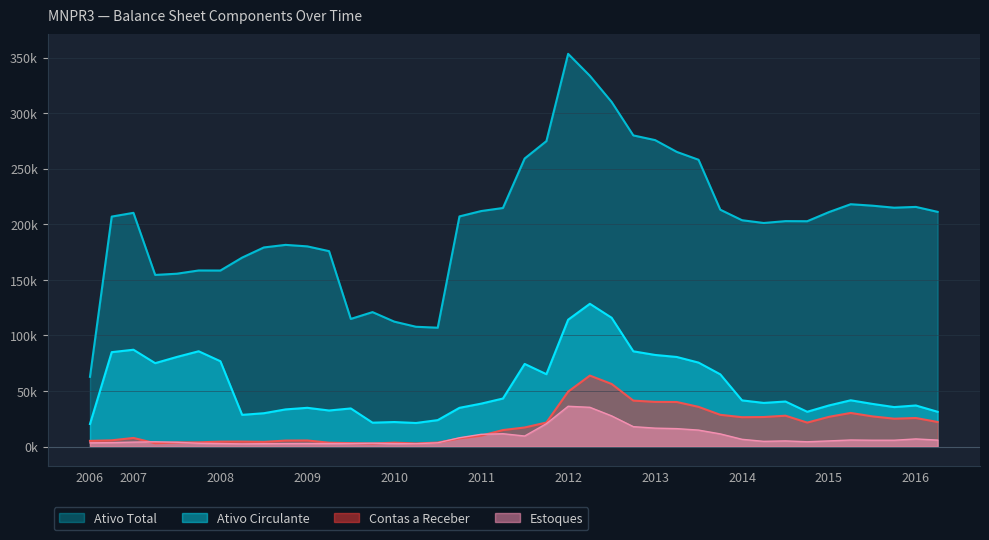

What is the difference between the highest and lowest values at 30/09/2009?

112.1